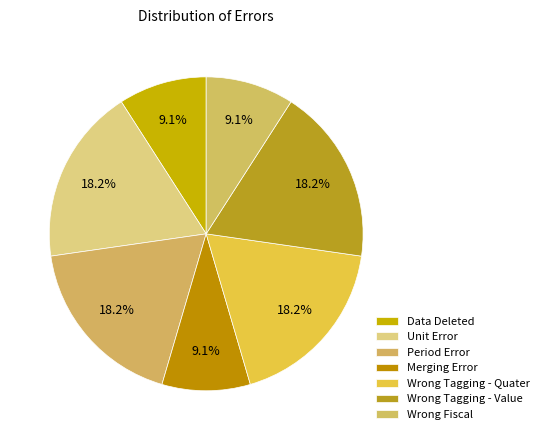

Does Merging Error account for over 50% of the chart?

No